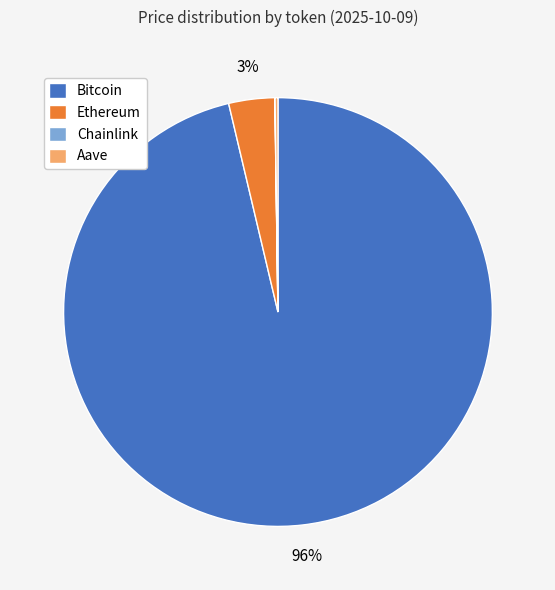

To the nearest percent, what percentage of the pie is Ethereum?

3%